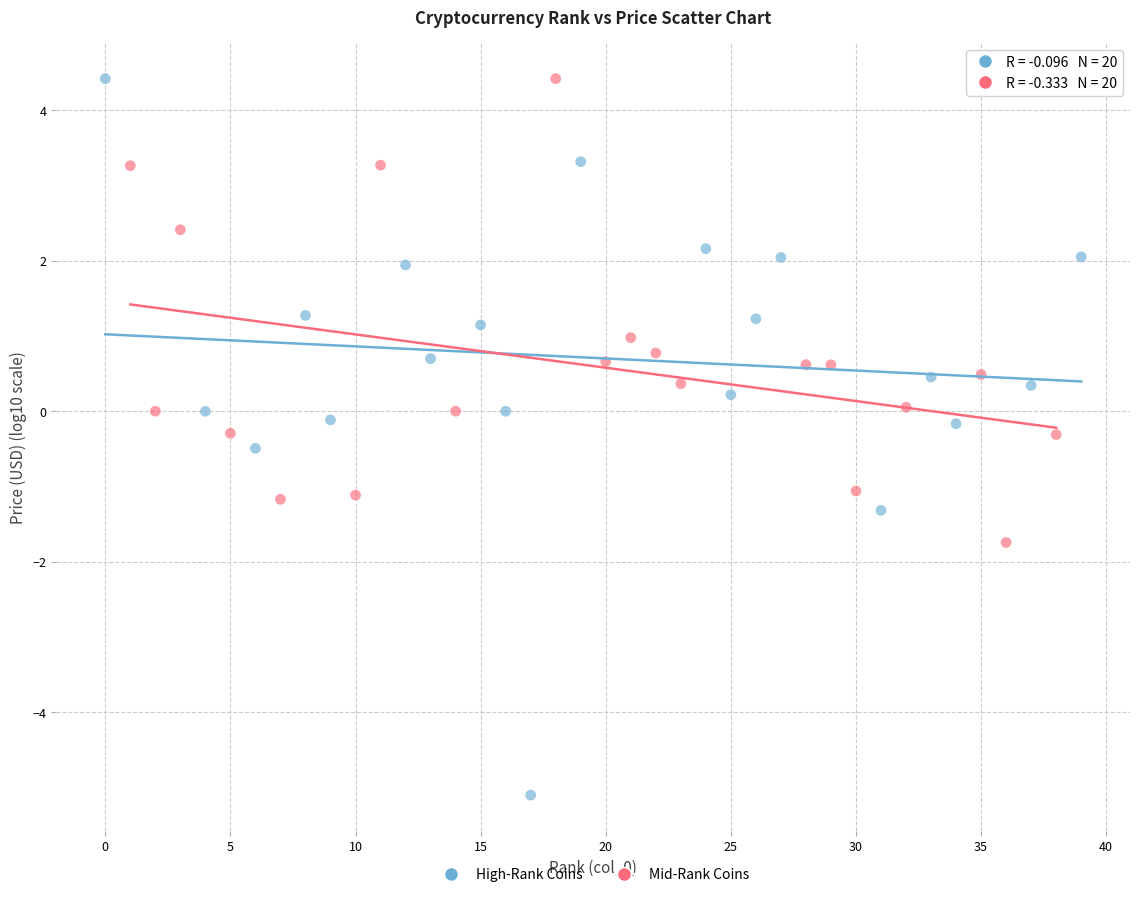

What are all the series names shown in the legend?

High-Rank Coins, Mid-Rank Coins